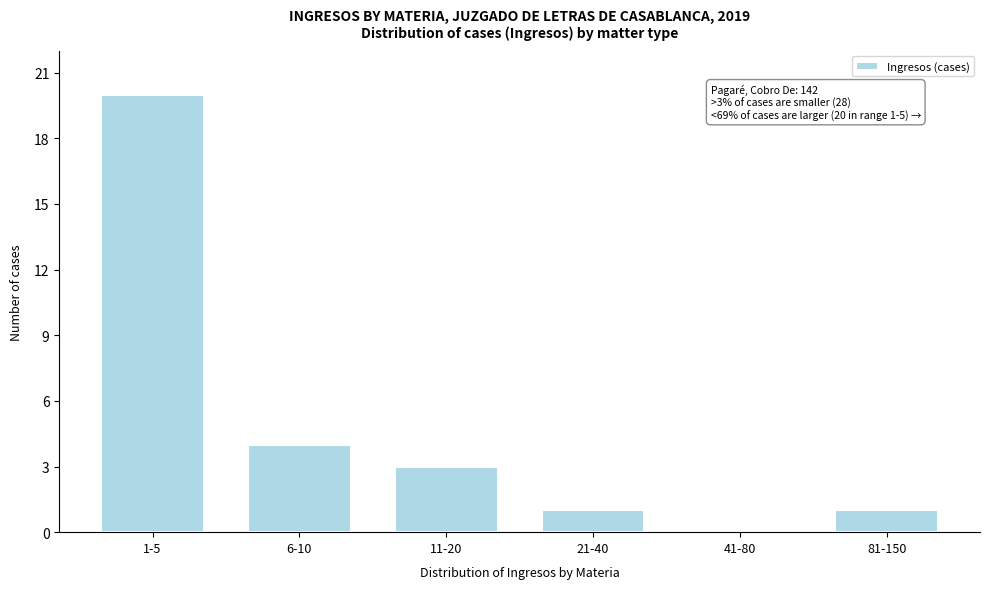

Reading left to right, extract all data points from this chart.

1-5=20	6-10=4	11-20=3	21-40=1	41-80=0	81-150=1